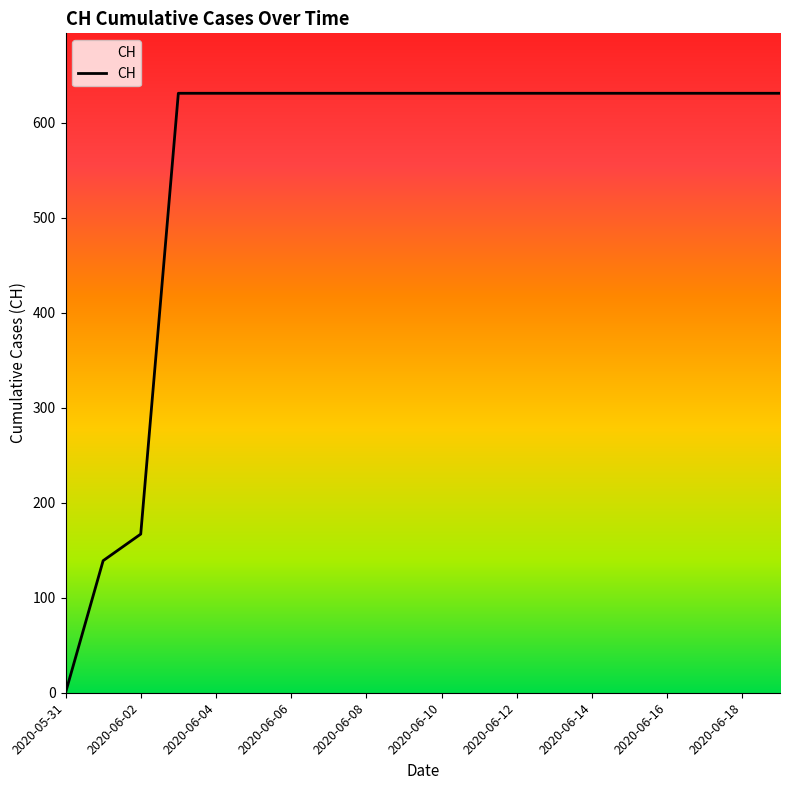

What is the difference between the maximum and minimum values?

631